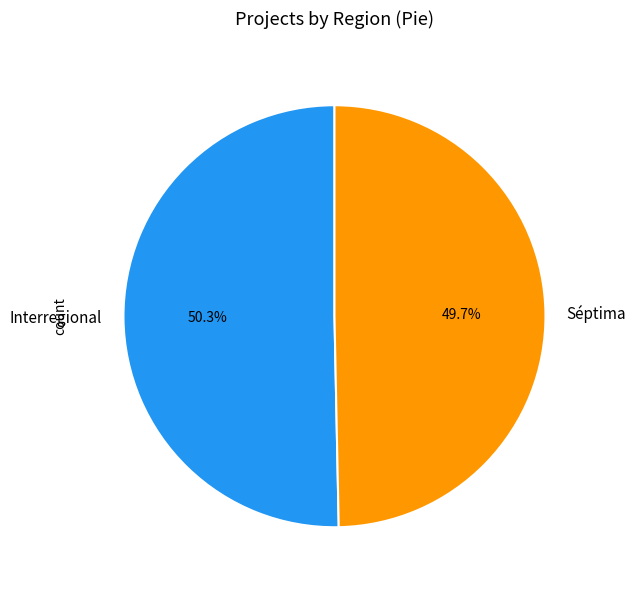

Is it true that Interregional is 50% of the pie?

True